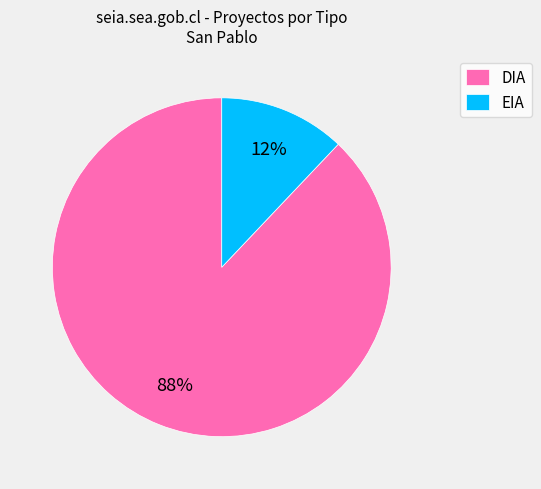

Combined, do EIA and DIA account for over 50%?

Yes